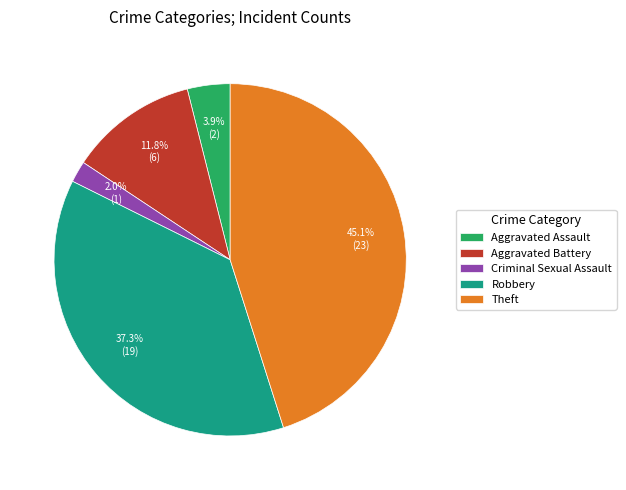

What percentage do Aggravated Assault and Theft together represent?

49.0%